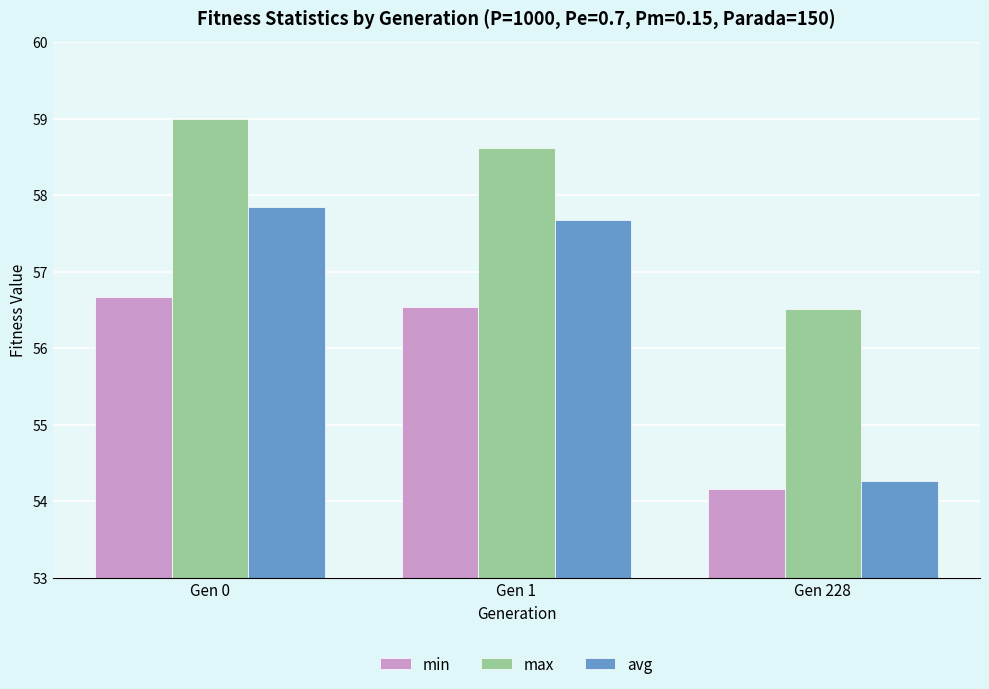

What value does the min series have at Gen 1?

56.5